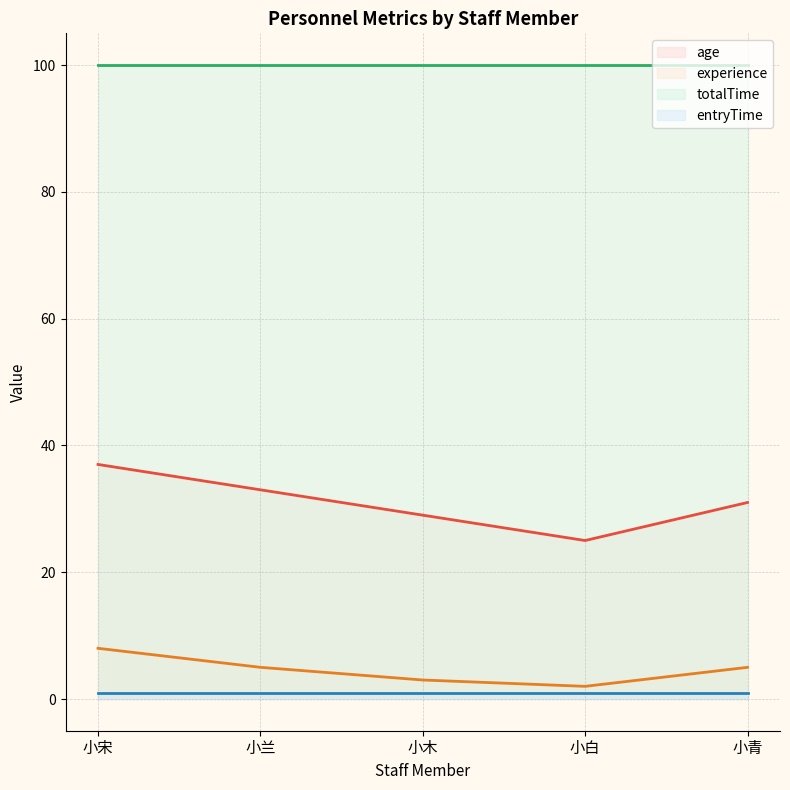

True or false: experience and age cross at least once.

False